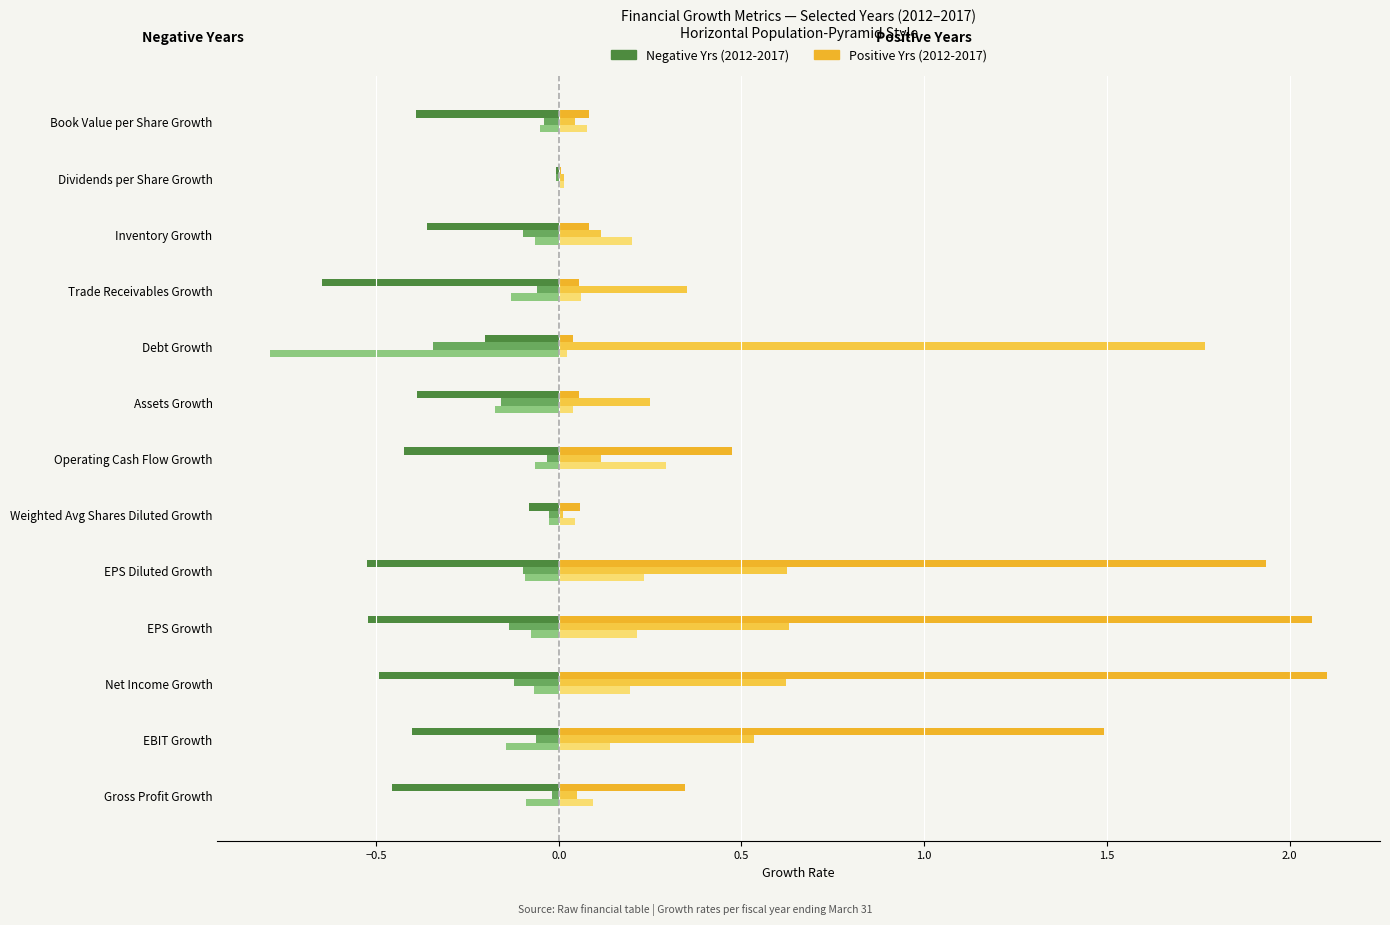

How many distinct data groups are displayed?

6